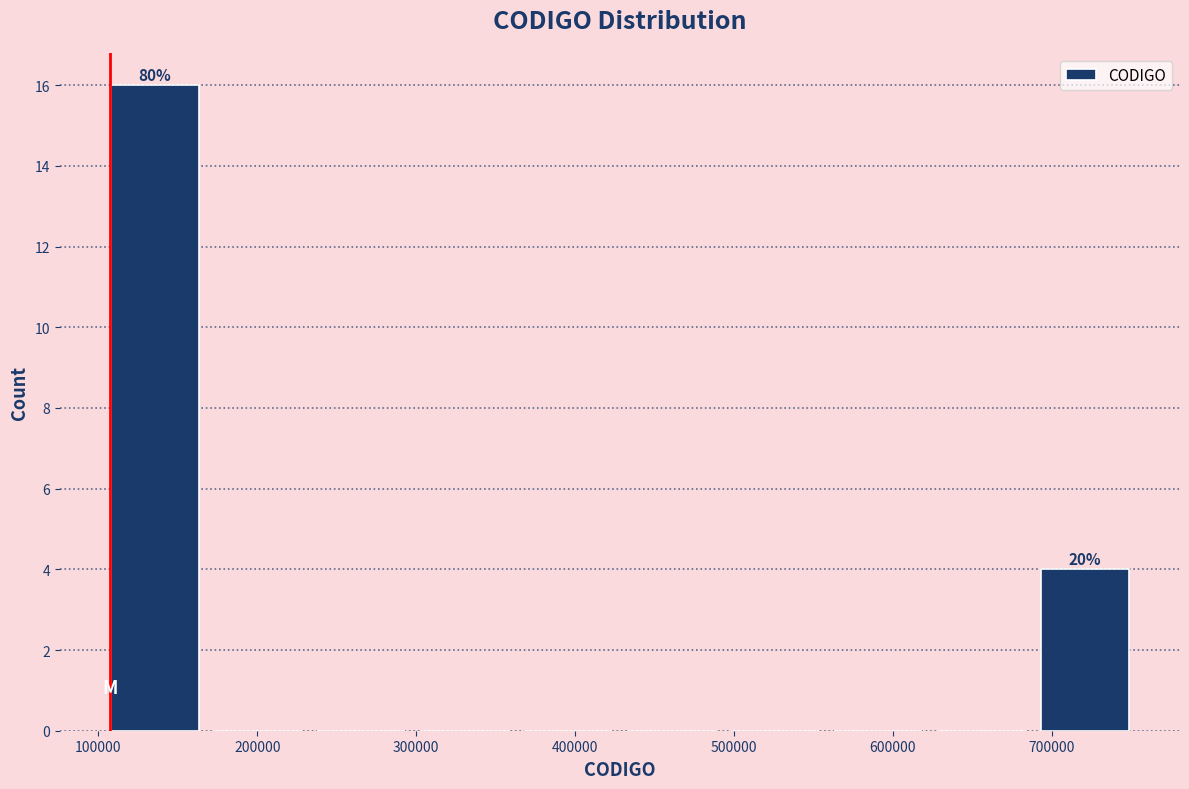

Which range on the x-axis has the tallest bar?

100000 to 170000